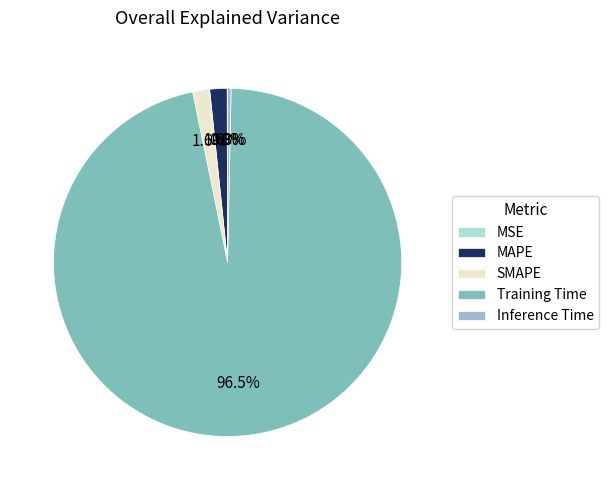

What percentage do Inference Time and SMAPE together represent?

1.9%